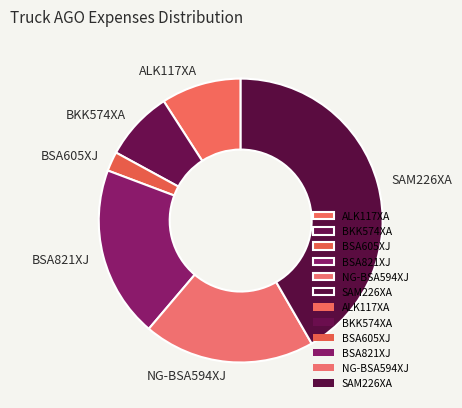

The BKK574XA slice represents 8% of the pie. True or false?

True